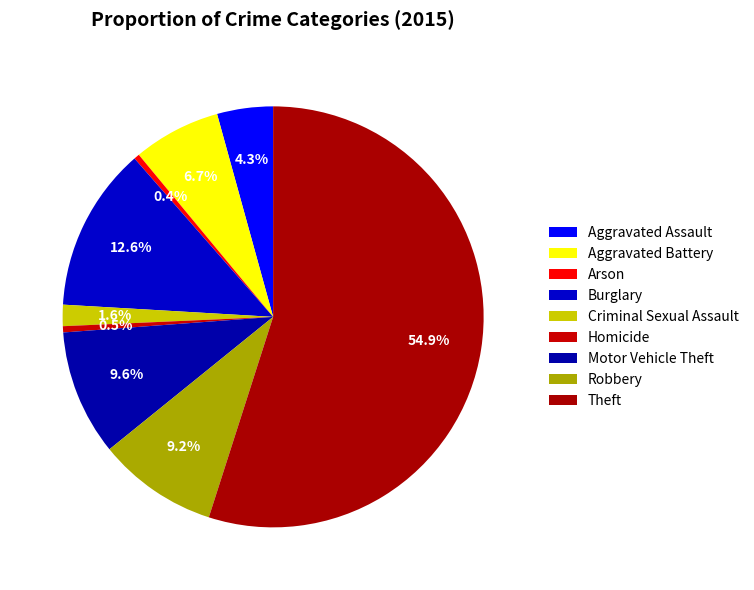

Is it true that Theft is 49% of the pie?

False